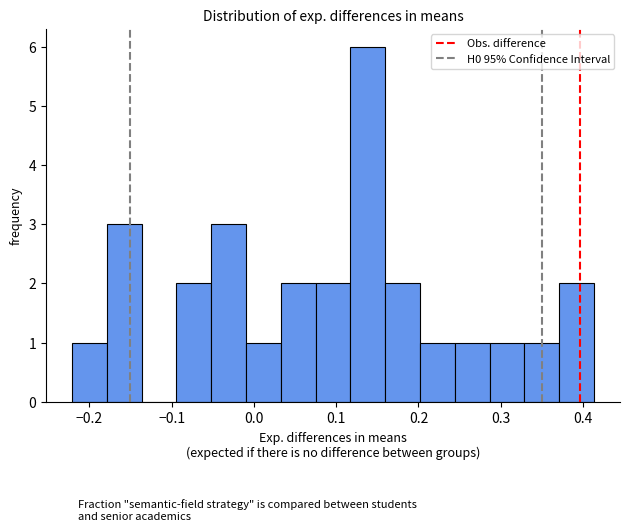

Reading left to right, list every bar in this chart as the range it spans on the x-axis followed by its height. Neither the bar edges nor the heights are printed on the chart, so give them approximately, as read against the axes.

-0.22 to -0.18: 1
-0.18 to -0.14: 3
-0.14 to -0.09: 0
-0.09 to -0.05: 2
-0.05 to -0.01: 3
-0.01 to 0.03: 1
0.03 to 0.08: 2
0.08 to 0.12: 2
0.12 to 0.16: 6
0.16 to 0.20: 2
0.20 to 0.24: 1
0.24 to 0.29: 1
0.29 to 0.33: 1
0.33 to 0.37: 1
0.37 to 0.41: 2